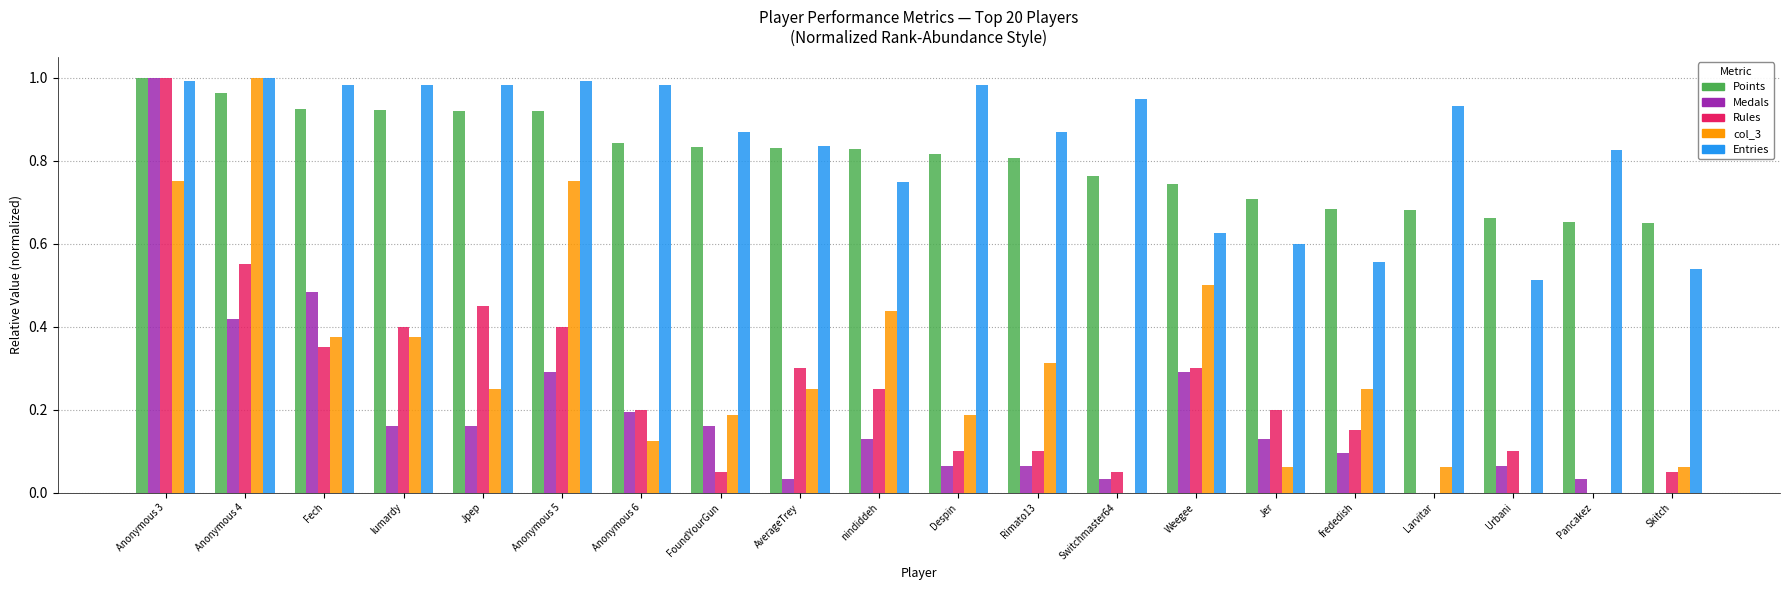

True or false: Entries has a value of 0.1 at Urbani.

False